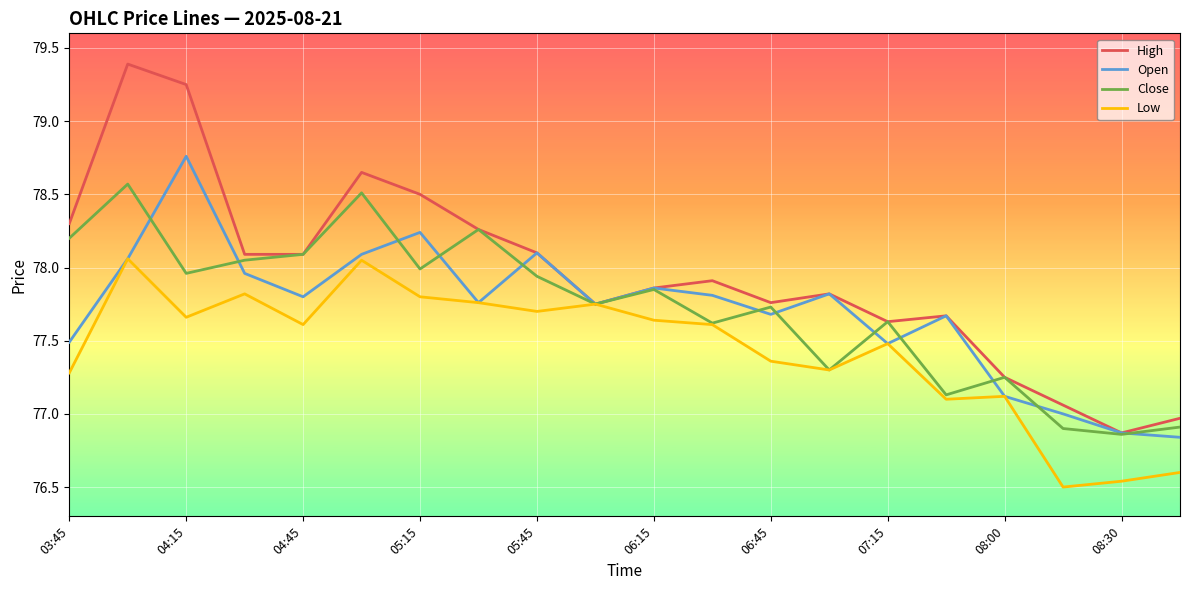

Rank the series by their maximum value, from highest to lowest.

High, Open, Close, Low